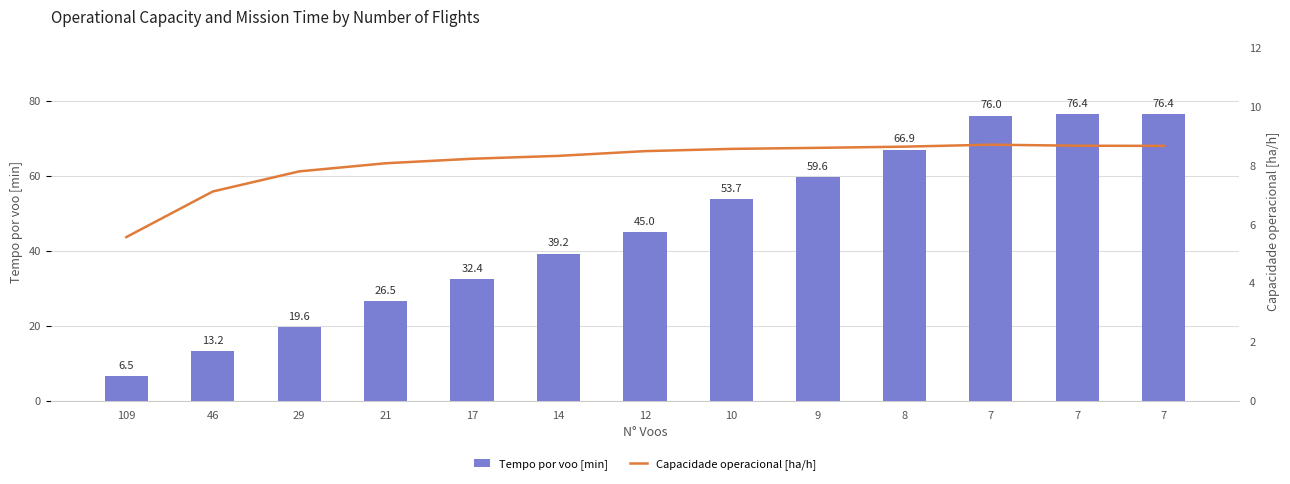

How many groups of bars are there?

13